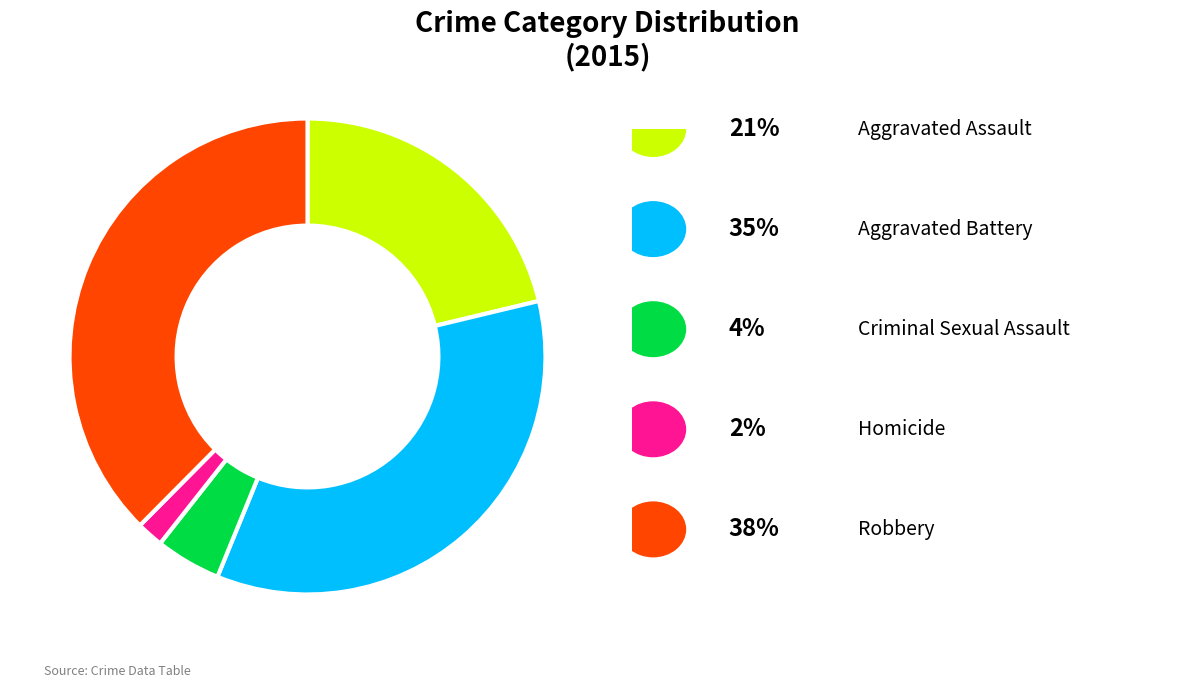

Does any single category account for the majority?

No